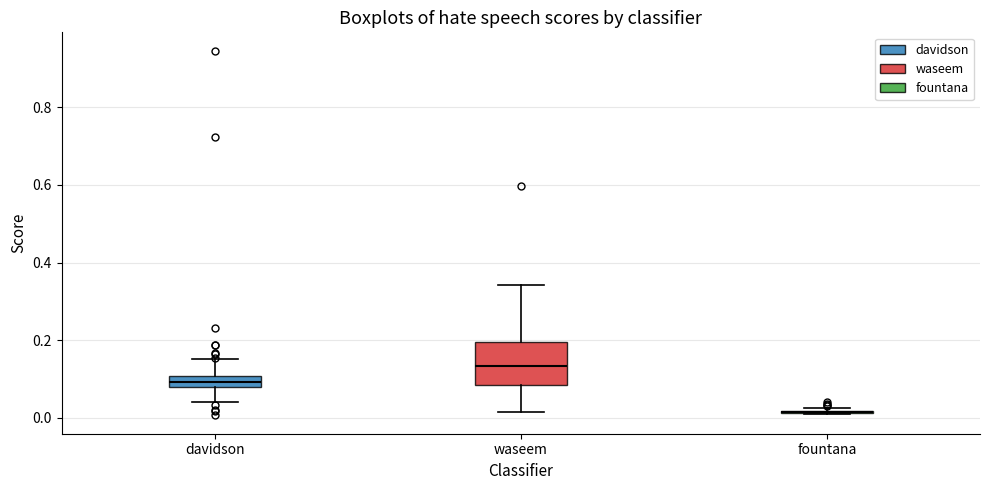

Which box is the tallest, from its lower edge to its upper edge?

waseem